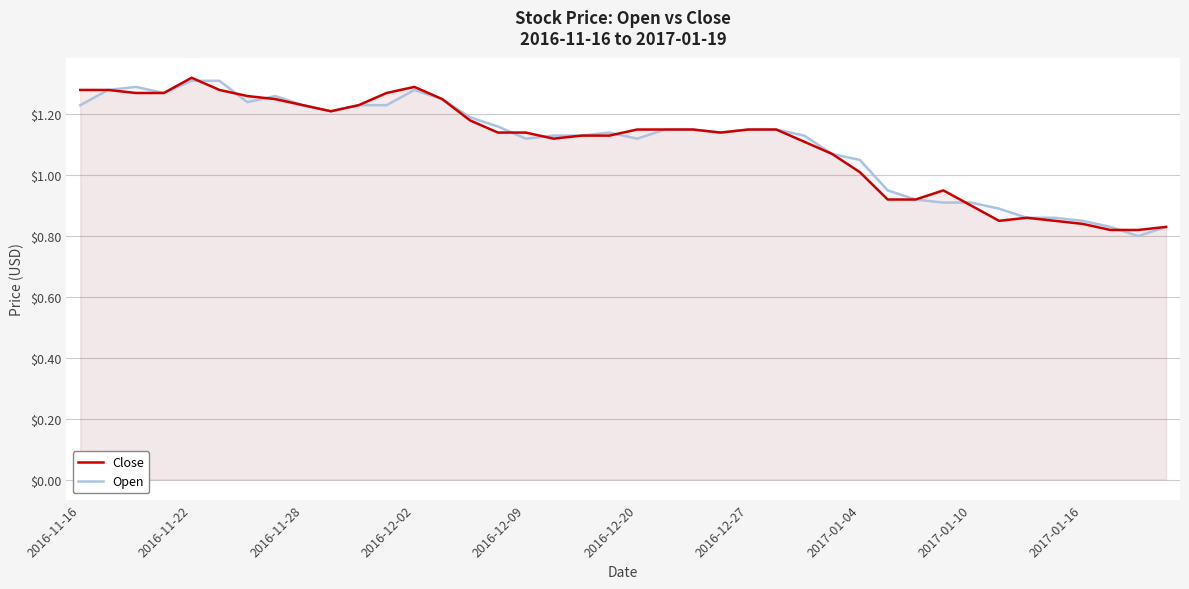

The Close series shows 0.7 at 2016-12-09. True or false?

False